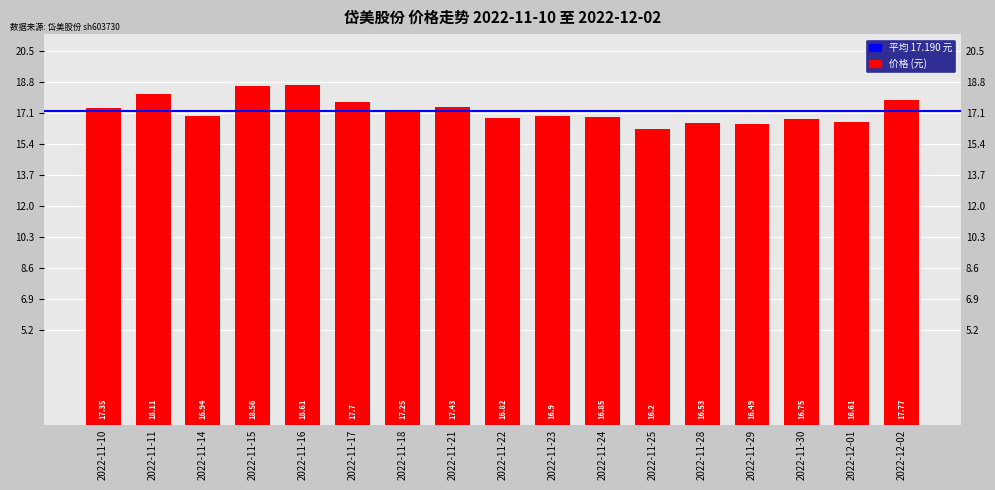

What is the sum of the values at 2022-11-23 and 2022-11-14?

33.8